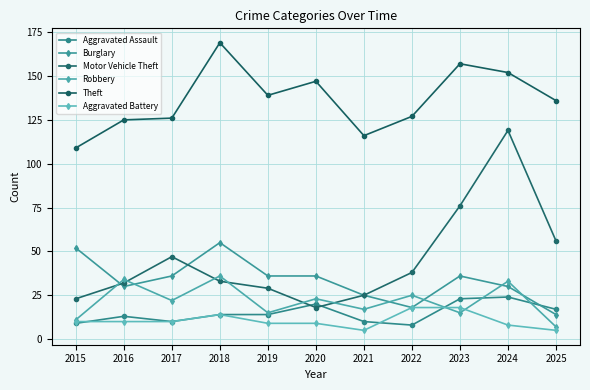

How many series are shown in this chart?

6